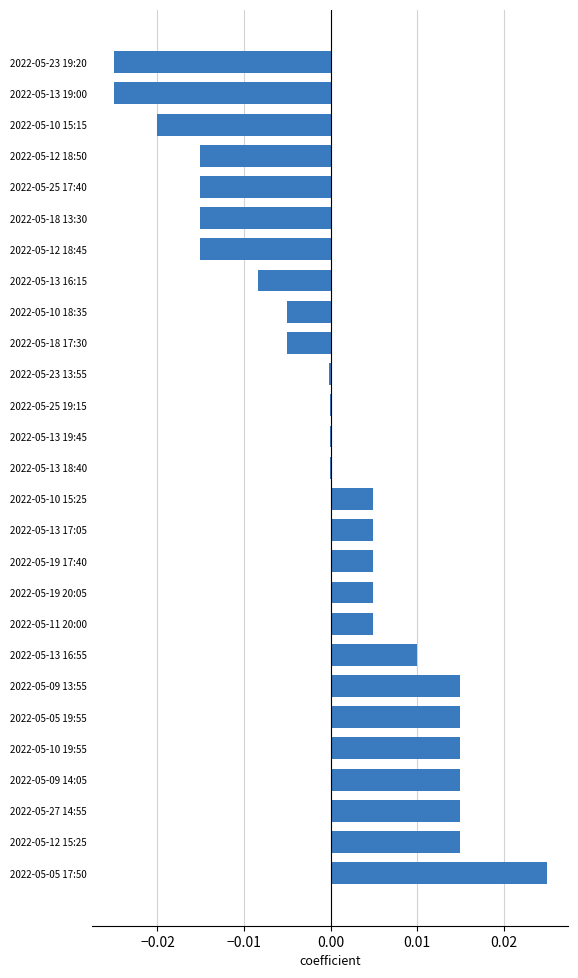

The value at 2022-05-18 13:30 is -0.0. True or false?

True